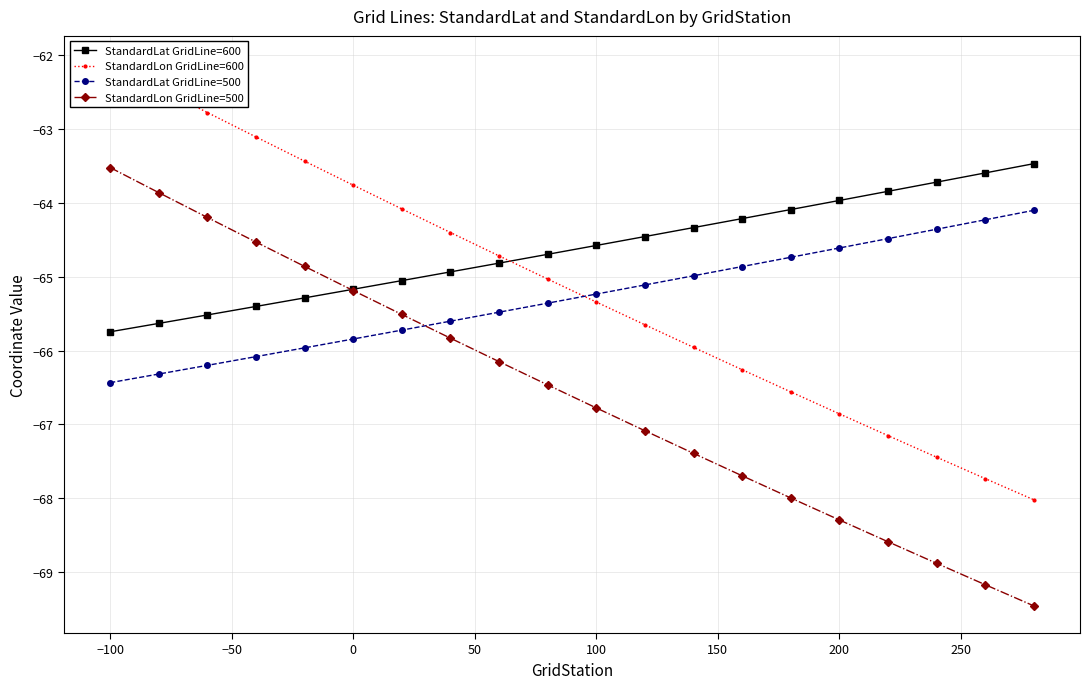

Reading left to right, what are all the values shown in this chart?

StandardLat GridLine=600: -65.7	-65.6	-65.5	-65.4	-65.3	-65.2	-65.1	-64.9	-64.8	-64.7	-64.6	-64.5	-64.3	-64.2	-64.1	-64.0	-63.8	-63.7	-63.6	-63.5
StandardLon GridLine=600: -62.1	-62.4	-62.8	-63.1	-63.4	-63.8	-64.1	-64.4	-64.7	-65.0	-65.3	-65.6	-66.0	-66.3	-66.6	-66.9	-67.2	-67.4	-67.7	-68.0
StandardLat GridLine=500: -66.4	-66.3	-66.2	-66.1	-66.0	-65.8	-65.7	-65.6	-65.5	-65.4	-65.2	-65.1	-65.0	-64.9	-64.7	-64.6	-64.5	-64.4	-64.2	-64.1
StandardLon GridLine=500: -63.5	-63.9	-64.2	-64.5	-64.9	-65.2	-65.5	-65.8	-66.1	-66.5	-66.8	-67.1	-67.4	-67.7	-68.0	-68.3	-68.6	-68.9	-69.2	-69.5